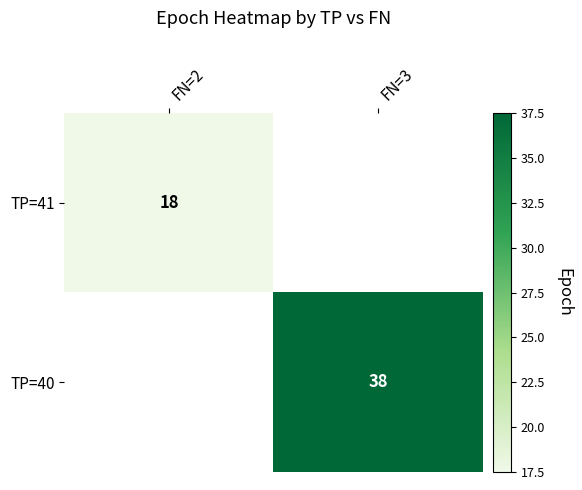

Which has a higher value, FN=2 or FN=3?

FN=3